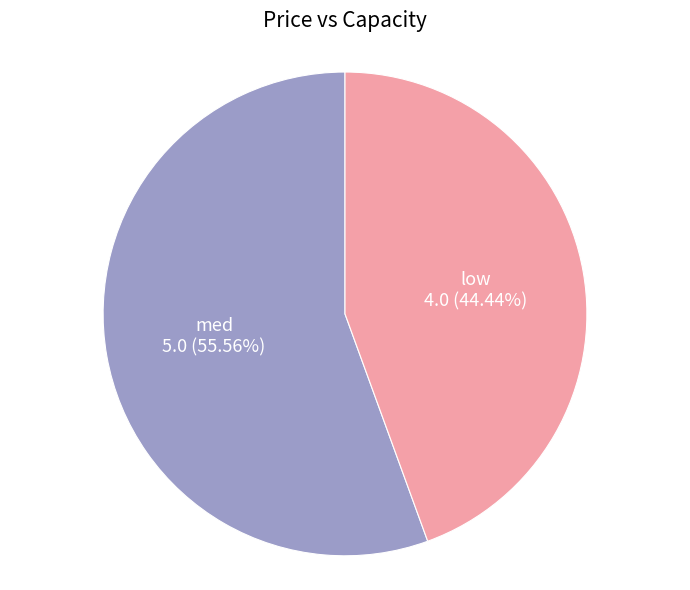

How many slices are in this pie chart?

2